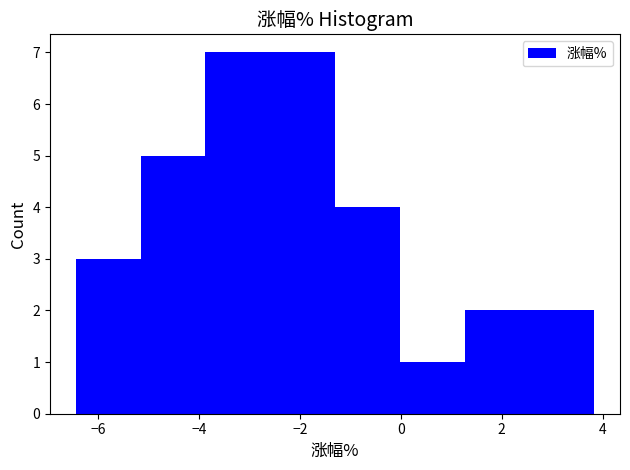

How tall is the bar that spans -6.4 to -5.2 on the x-axis? Neither the bar edges nor the heights are printed on the chart, so give them approximately, as read against the axes.

3